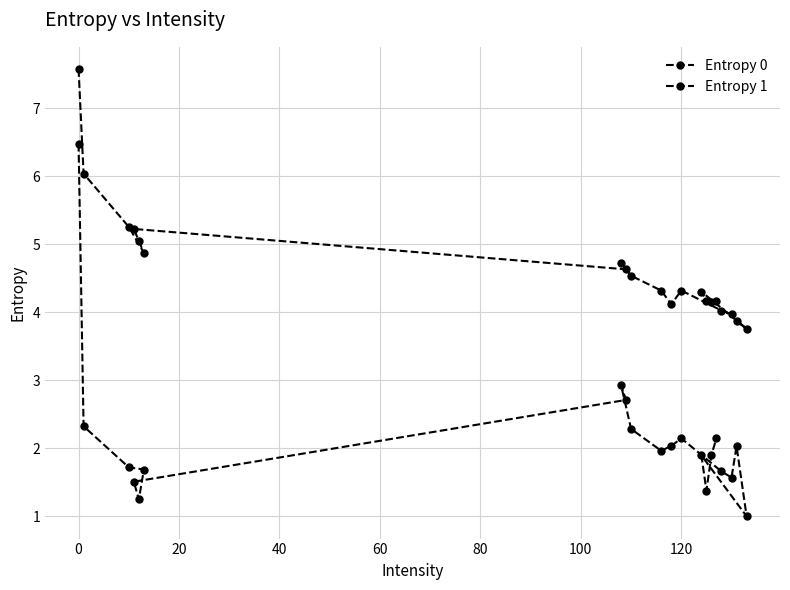

True or false: Entropy 1 and Entropy 0 cross at least once.

False